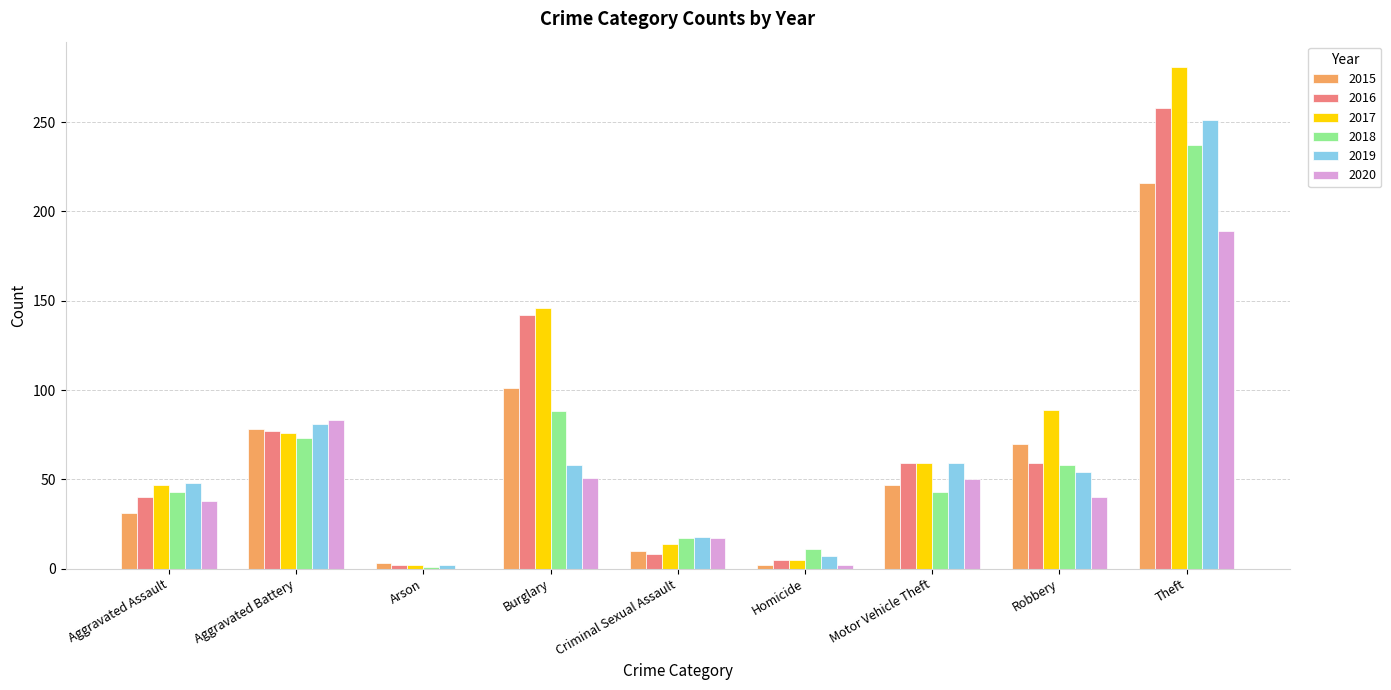

What is the maximum value for 2020?

189